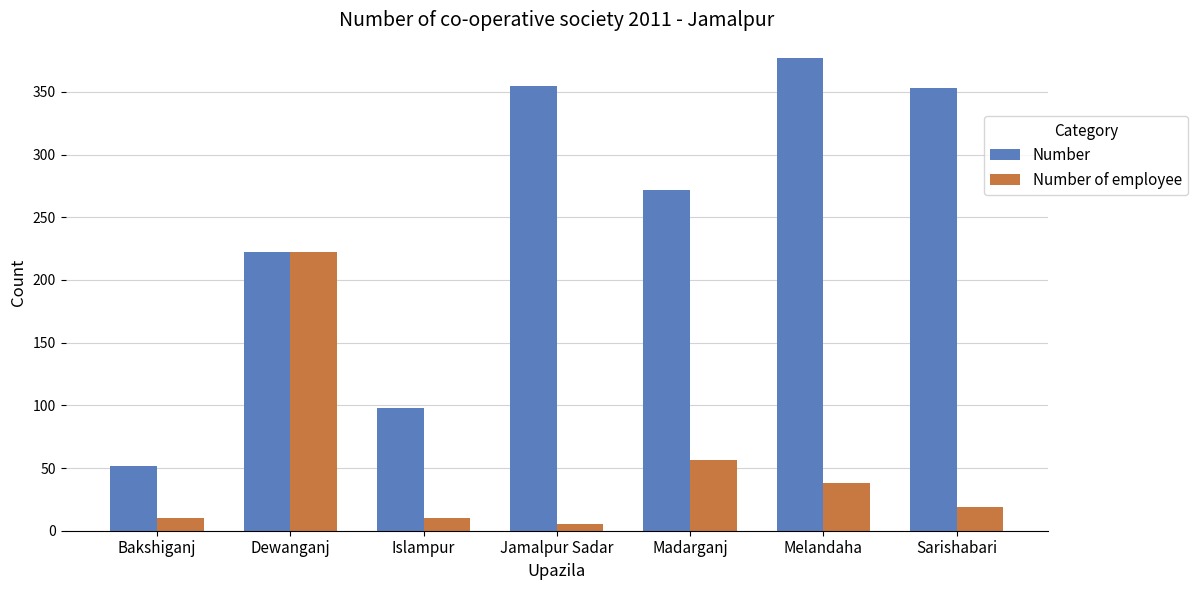

What is the difference between the second highest and minimum values in the Number series?

303